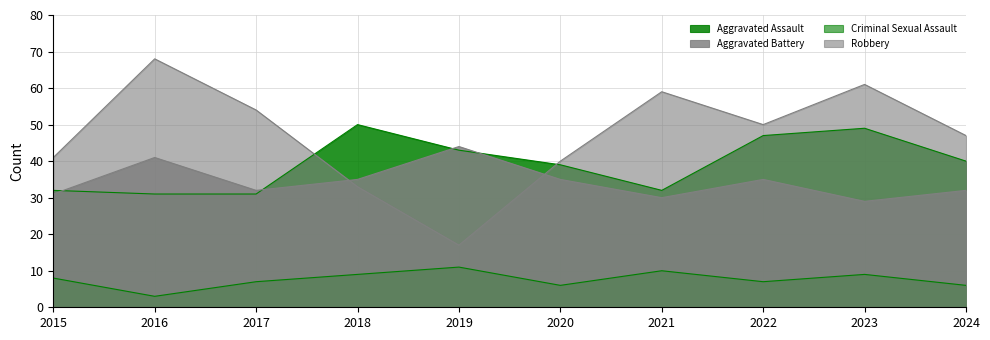

Which has a higher value, 2019 or 2024?

2019